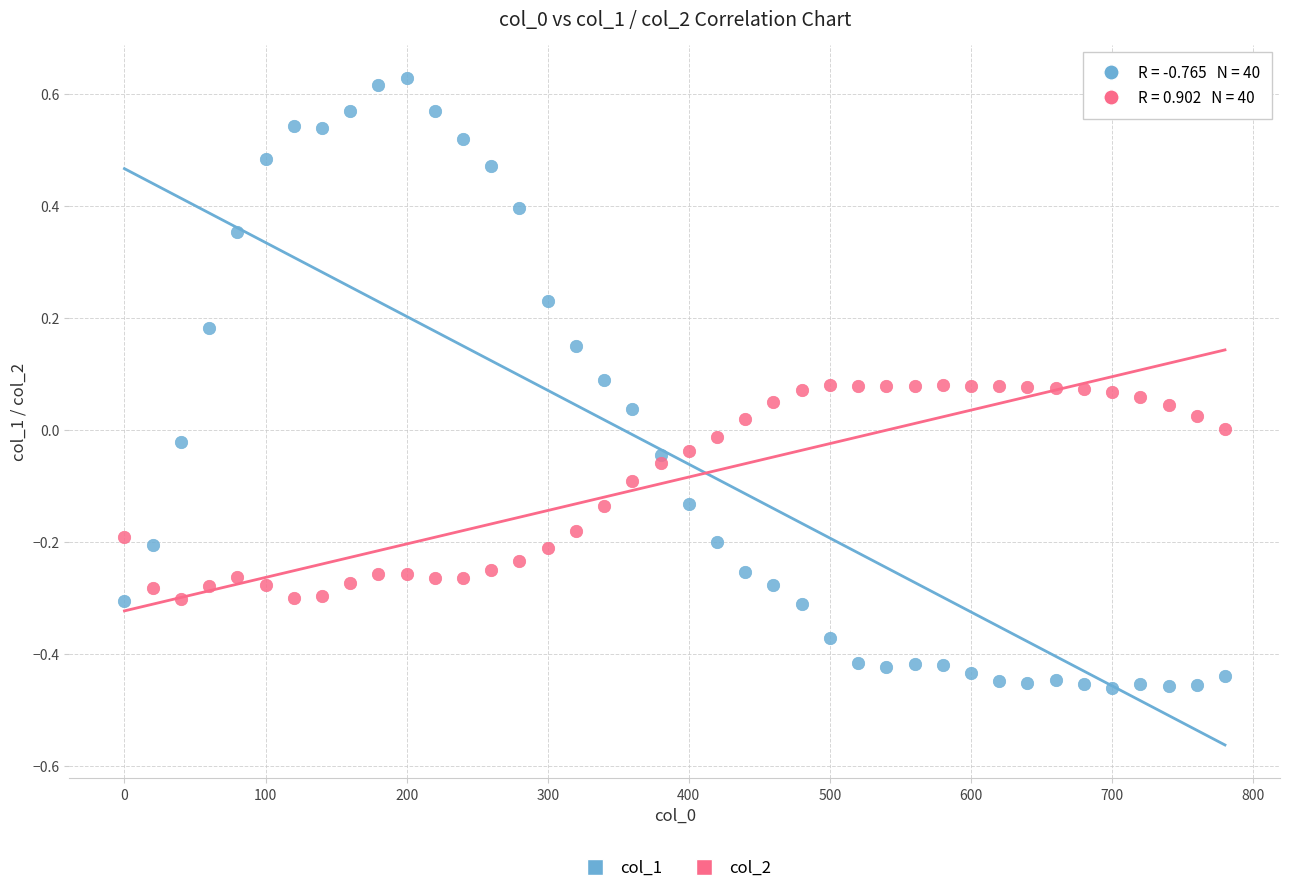

Which series has the largest Y range (max minus min)?

col_1